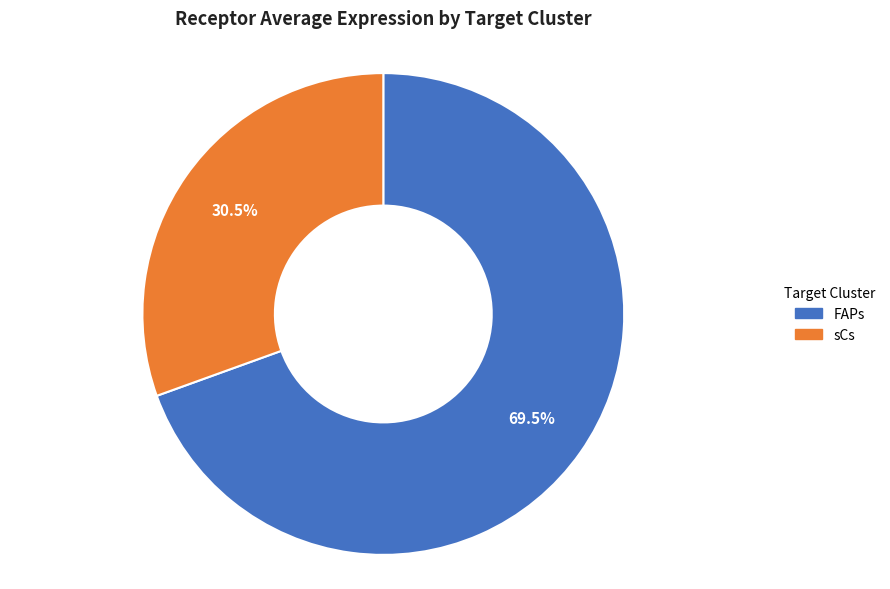

To the nearest percent, what is the difference between the sCs and FAPs slice percentages?

39%